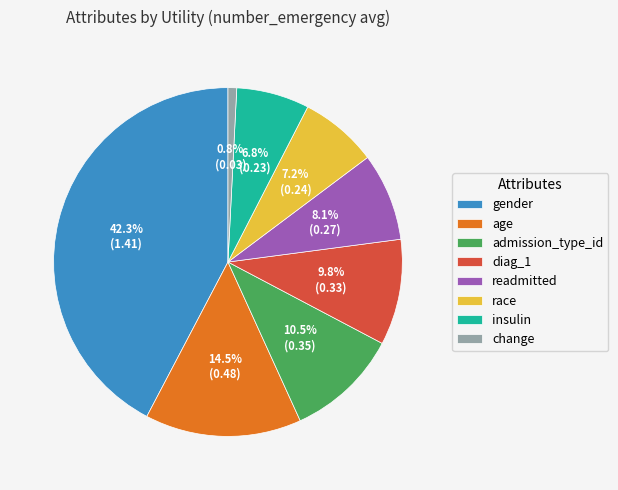

Is admission_type_id the majority of the pie?

No